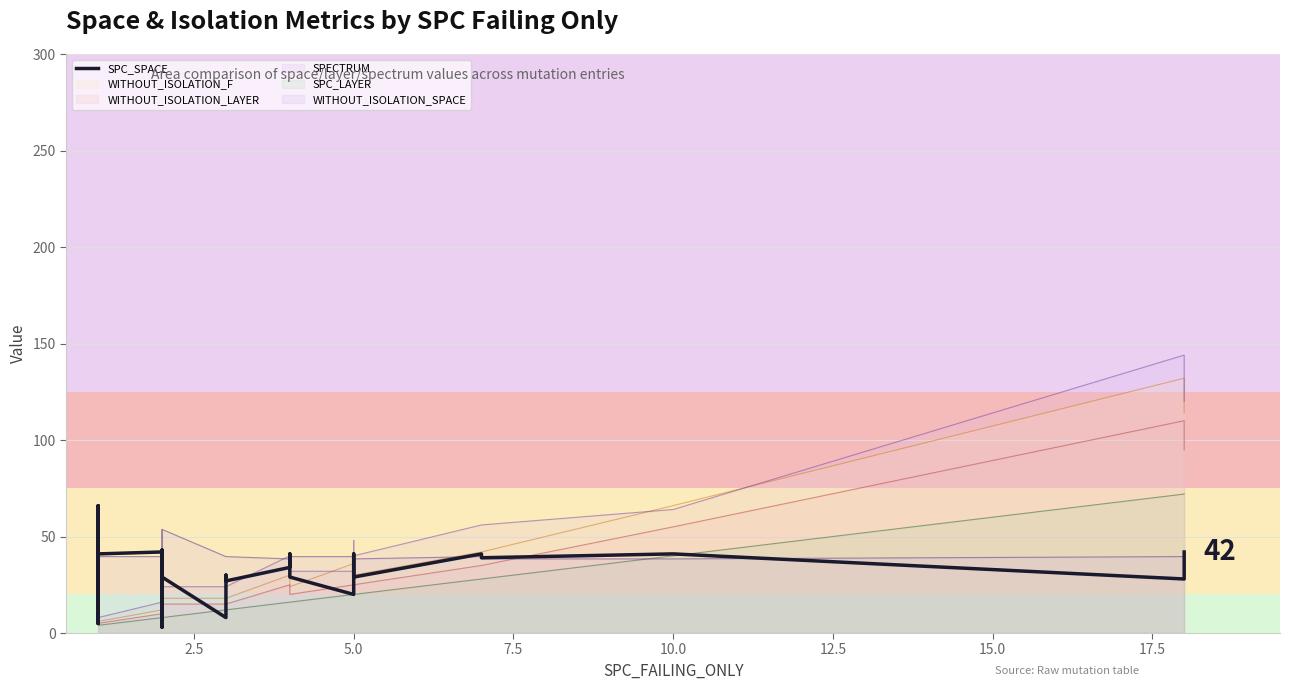

What is the change in value from 10.0 to 12.5?

-1